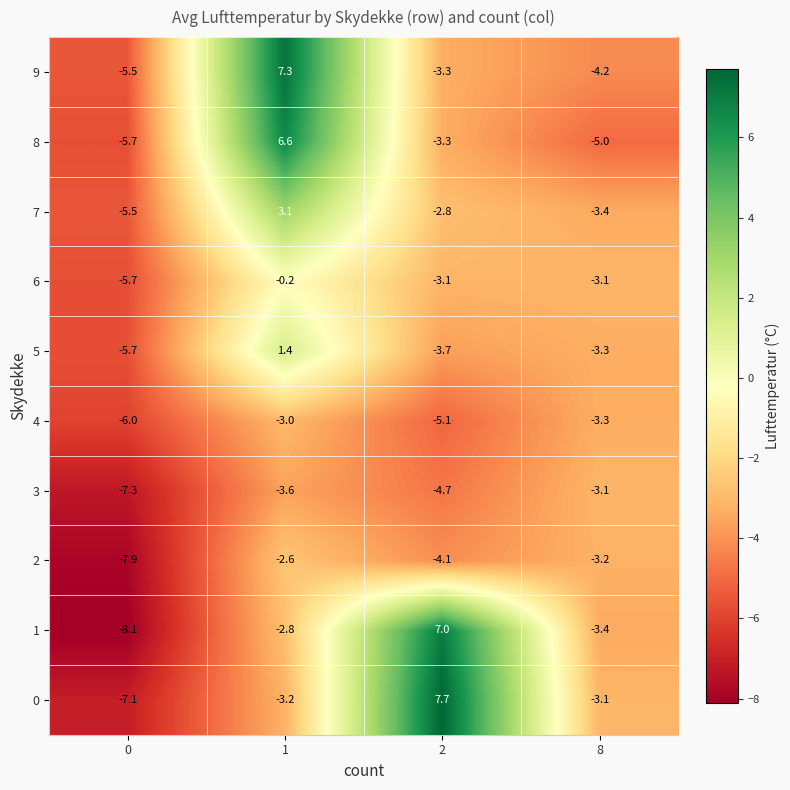

What is the difference between the 7 values at 2 and 0?

2.7